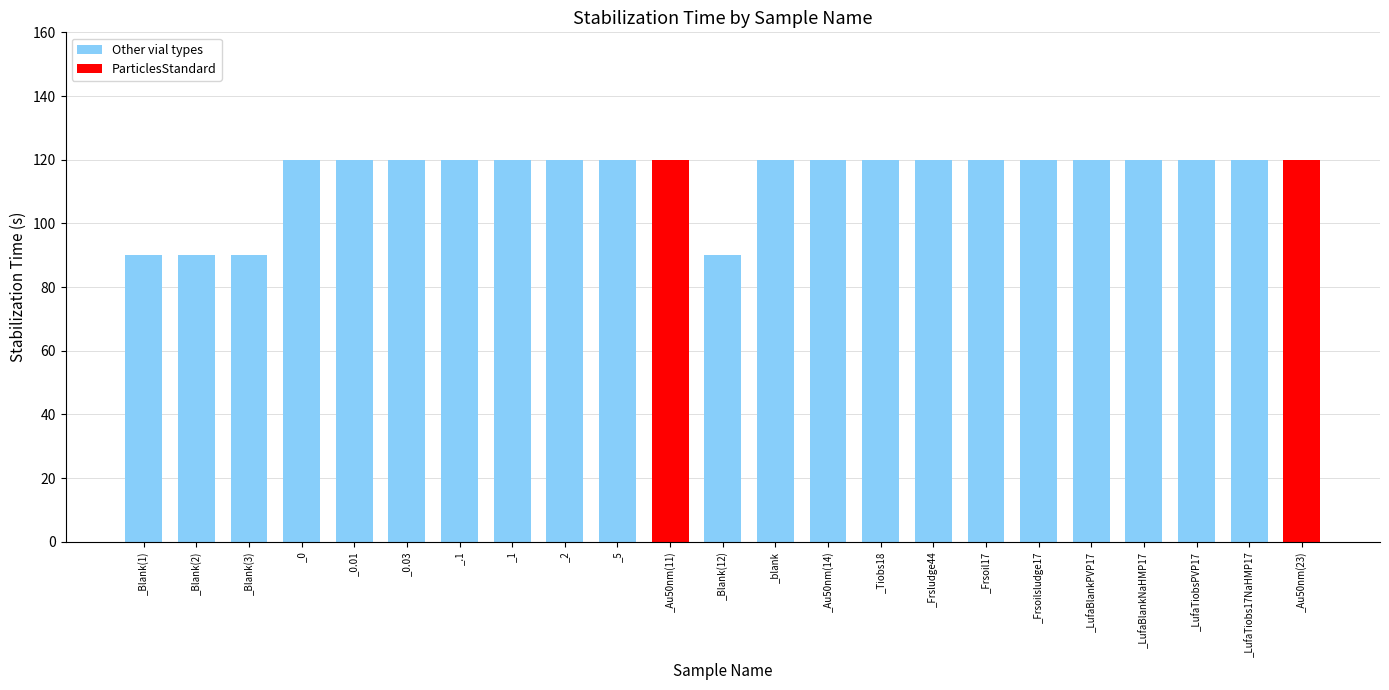

True or false: the data shows 90 at _Blank(1).

True